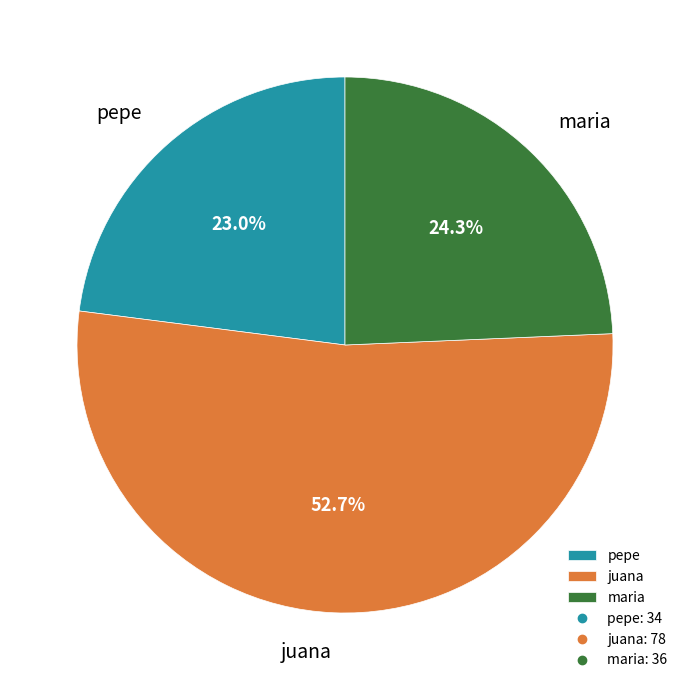

Combined, what portion of the pie is maria and pepe?

47.3%